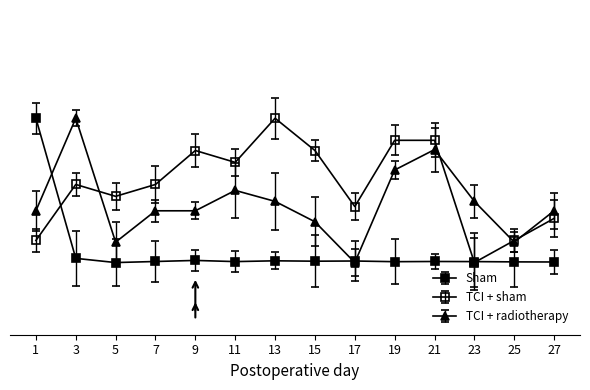

Where is the first local minimum for TCI + radiotherapy?

5